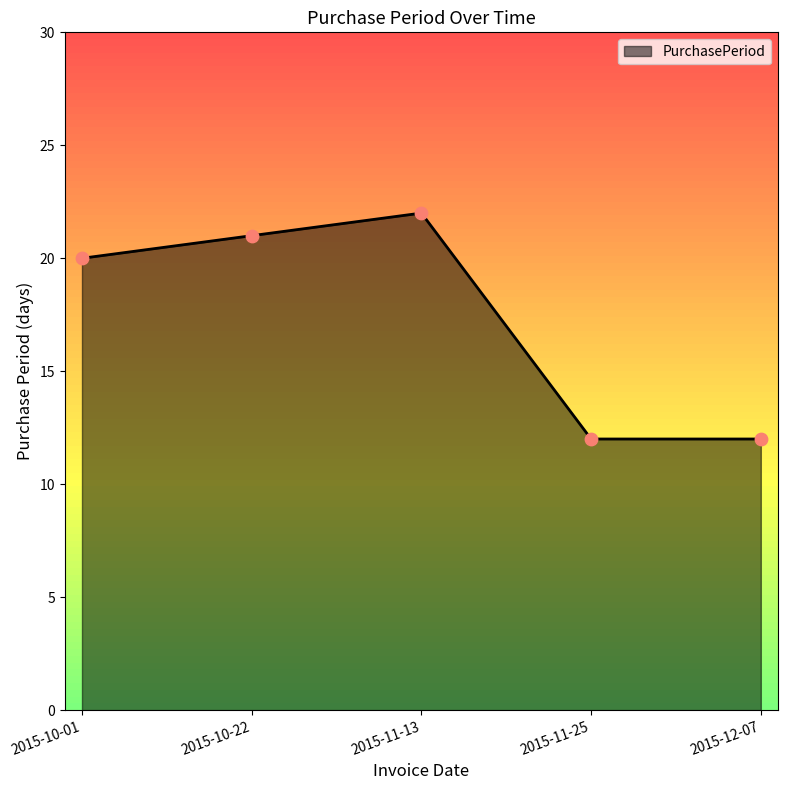

What is the change in value from 2015-10-01 to 2015-10-22?

+1